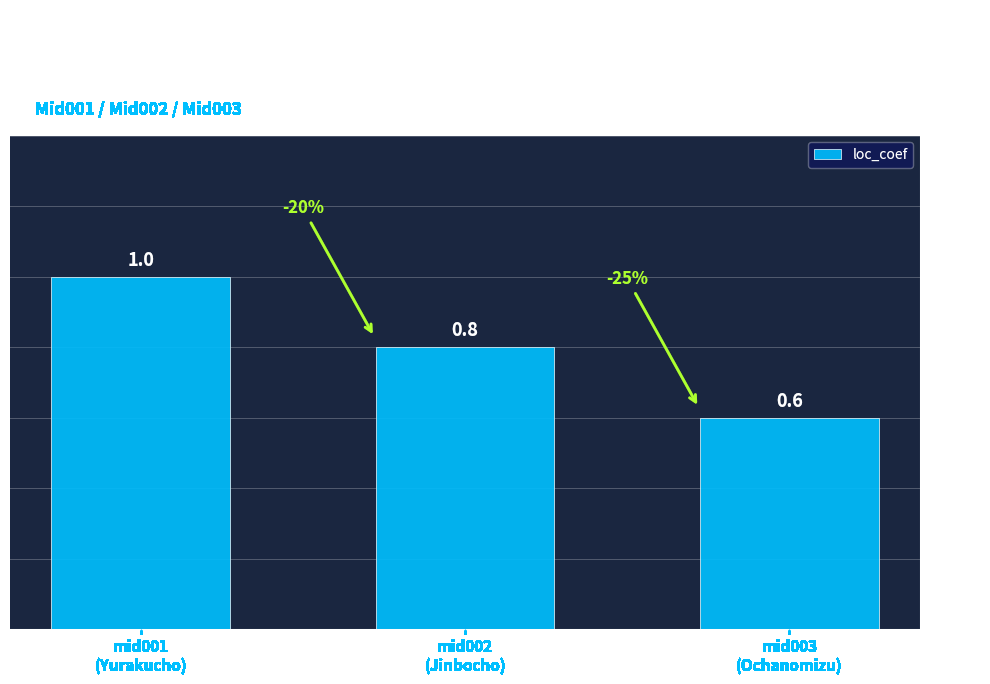

How many values are between 0 and 1?

3